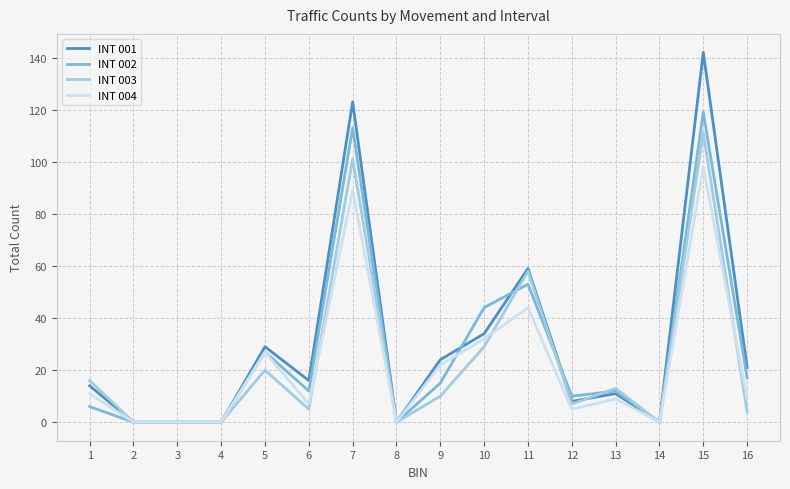

At which label does INT 003 first exceed 10?

1